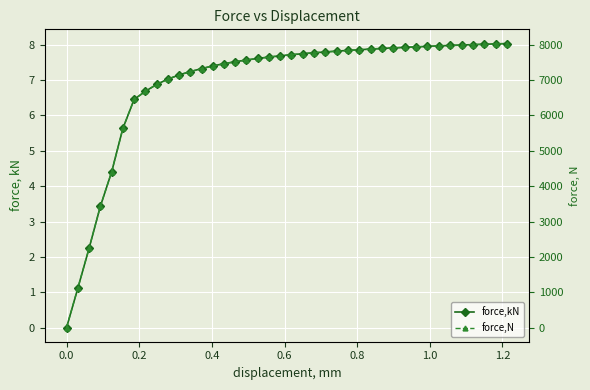

Which has a higher value, 0.0 or 0.4?

0.4